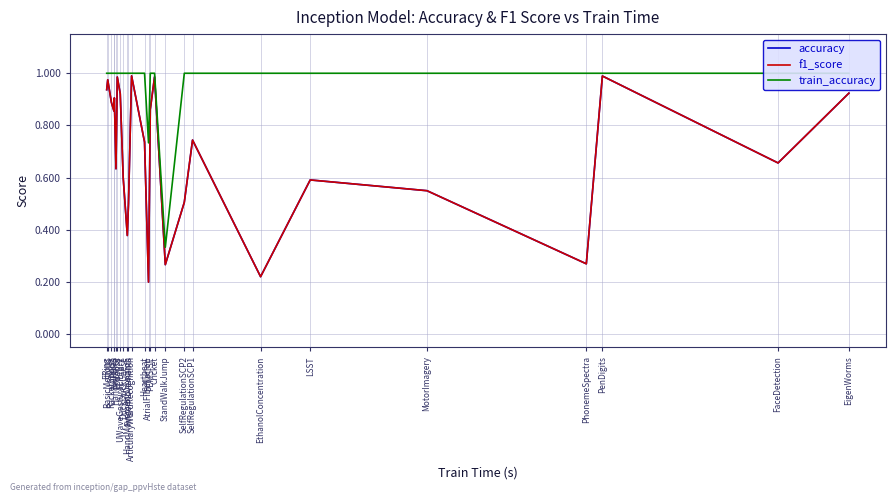

Which series changed the most between Heartbeat and EigenWorms?

accuracy